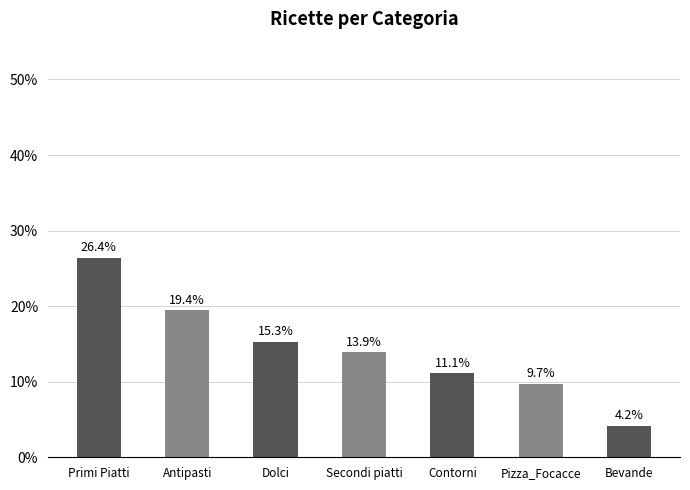

What is the sum of the values at Antipasti and Pizza_Focacce?

29.2